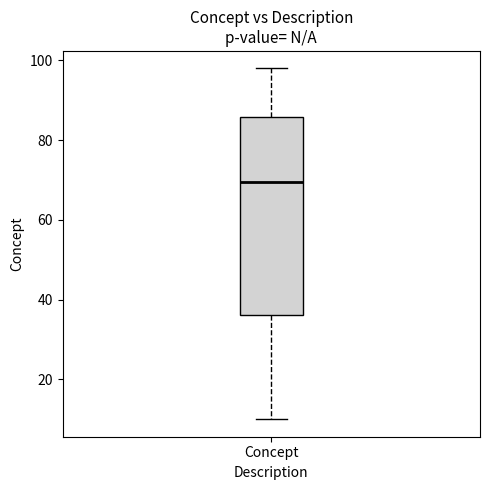

Where is the lower edge of the box for Concept on the y-axis? The values are not printed on the chart, so give them approximately, as read against the axis.

36